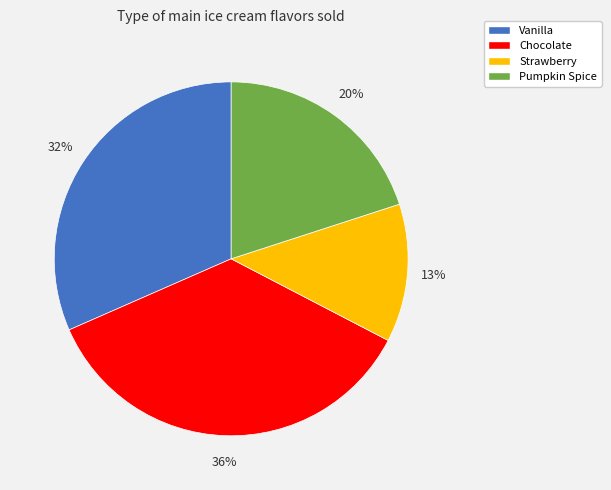

How many slices are in this pie chart?

4